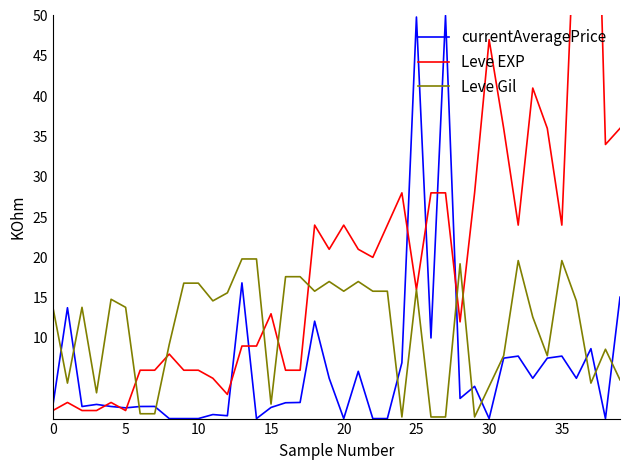

Which series has the largest range (max minus min)?

Leve EXP